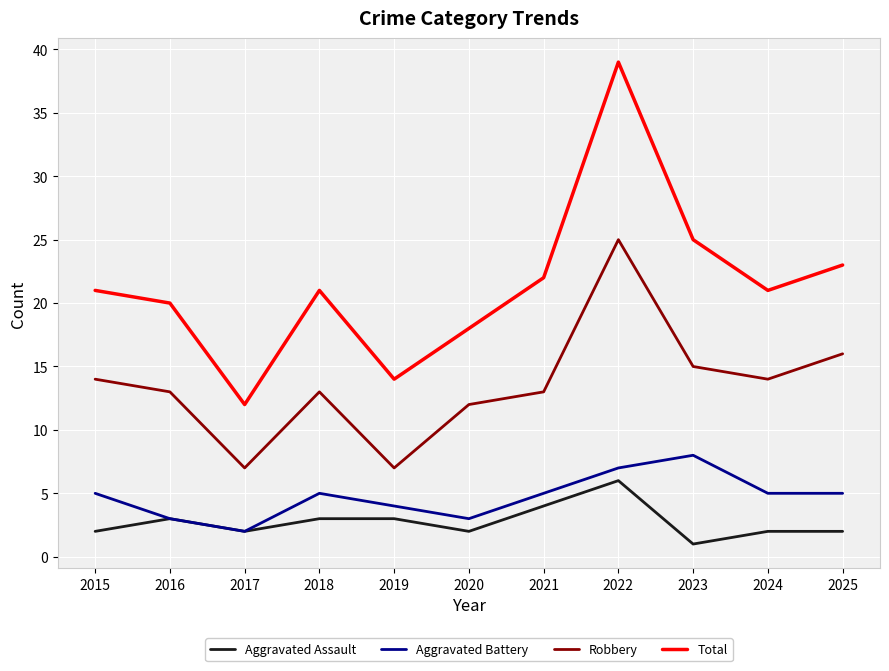

What is the sum of all Aggravated Battery values?

52